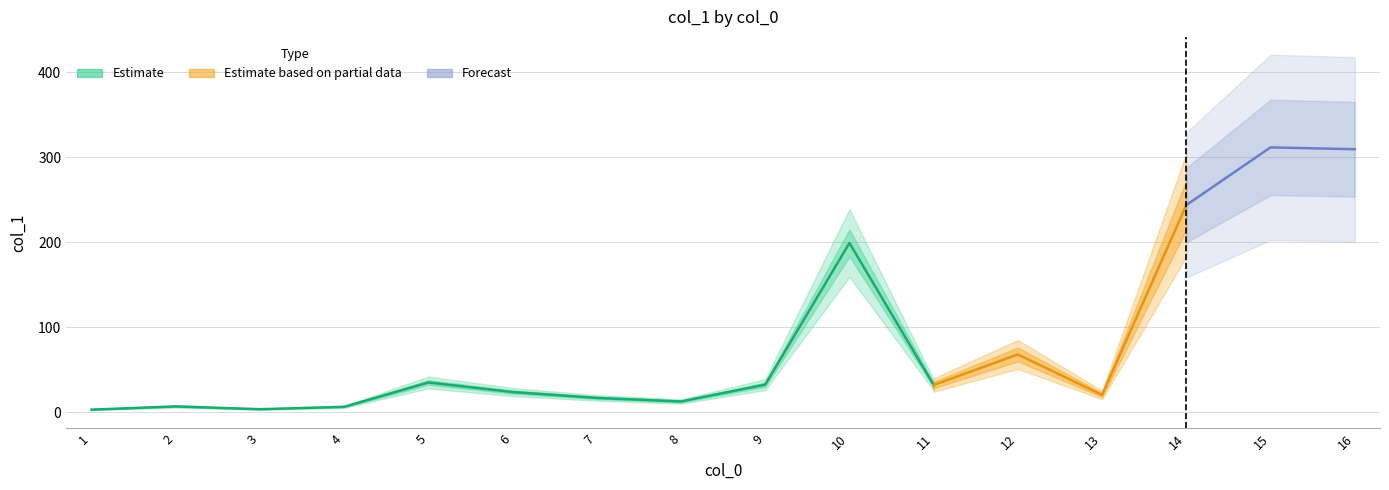

How many points are higher than both their immediate neighbors (excluding endpoints)?

5